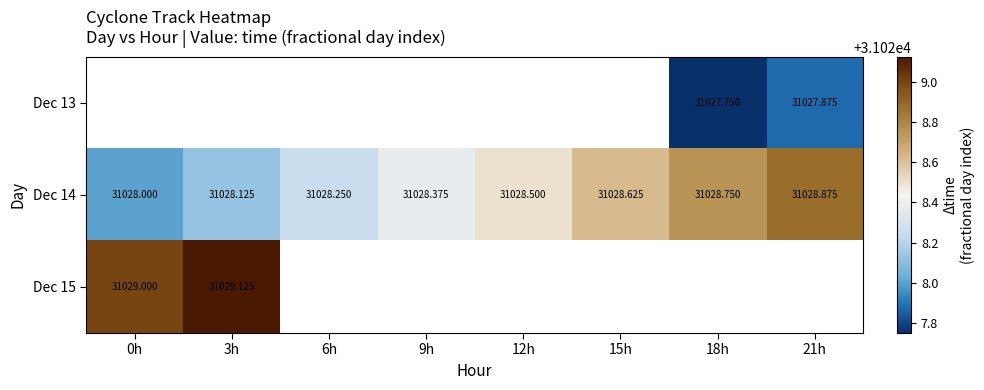

Count the number of categories in the chart.

8